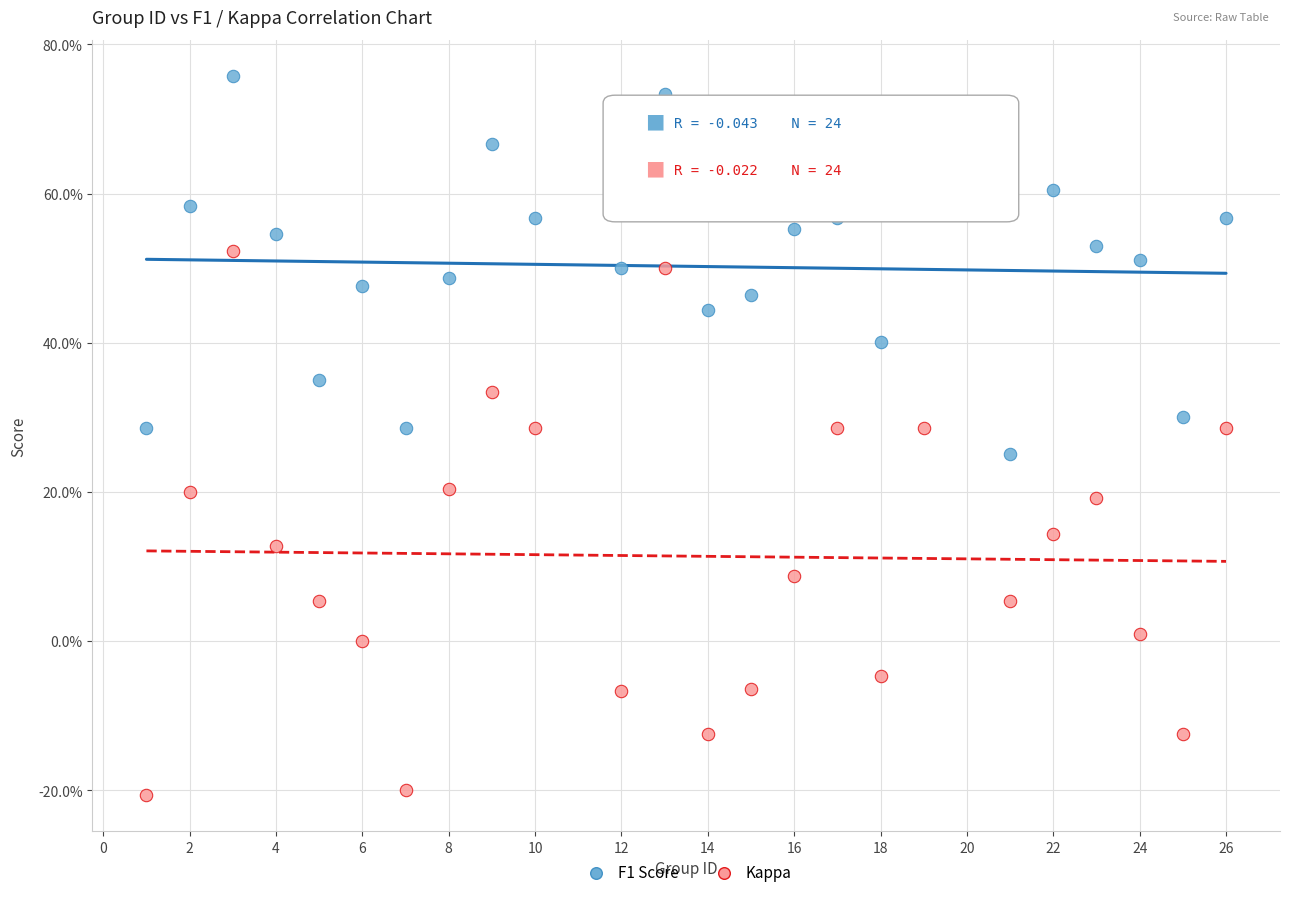

Which series contains the highest Y value?

F1 Score